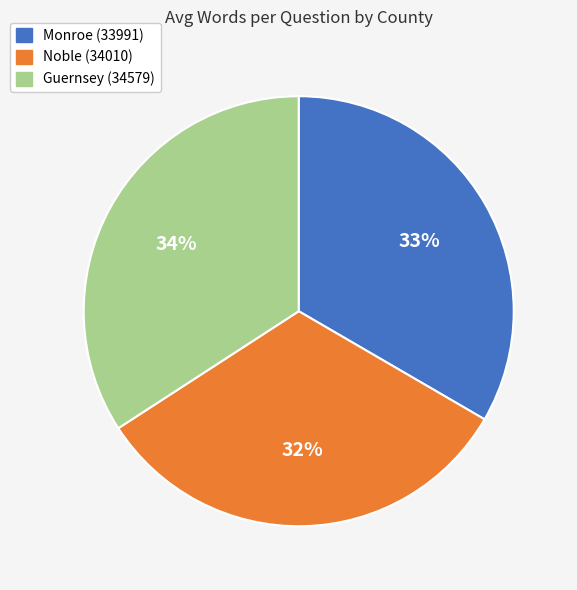

Between Guernsey (34579) and Noble (34010), which is larger?

Guernsey (34579)